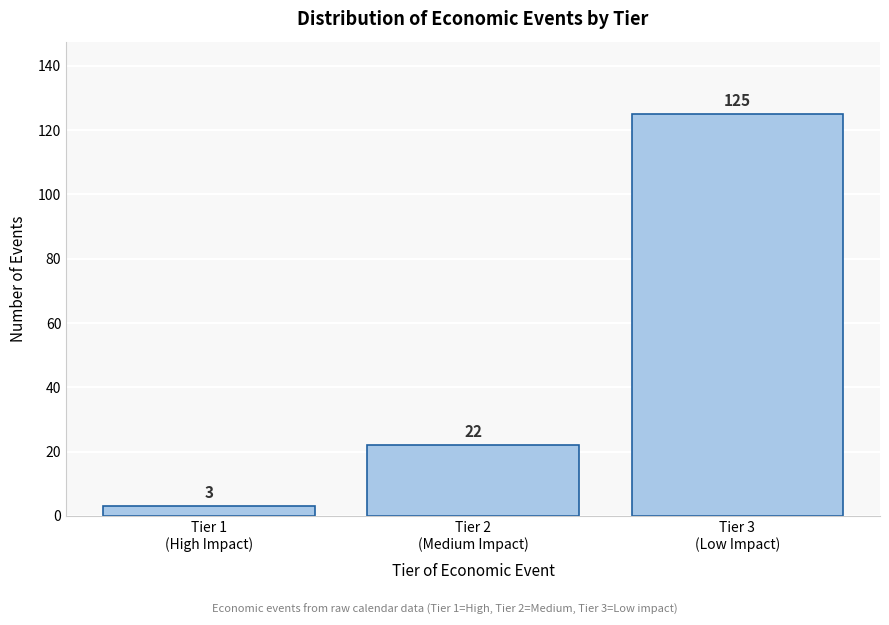

Reading left to right, list all the values displayed in this chart.

3	22	125